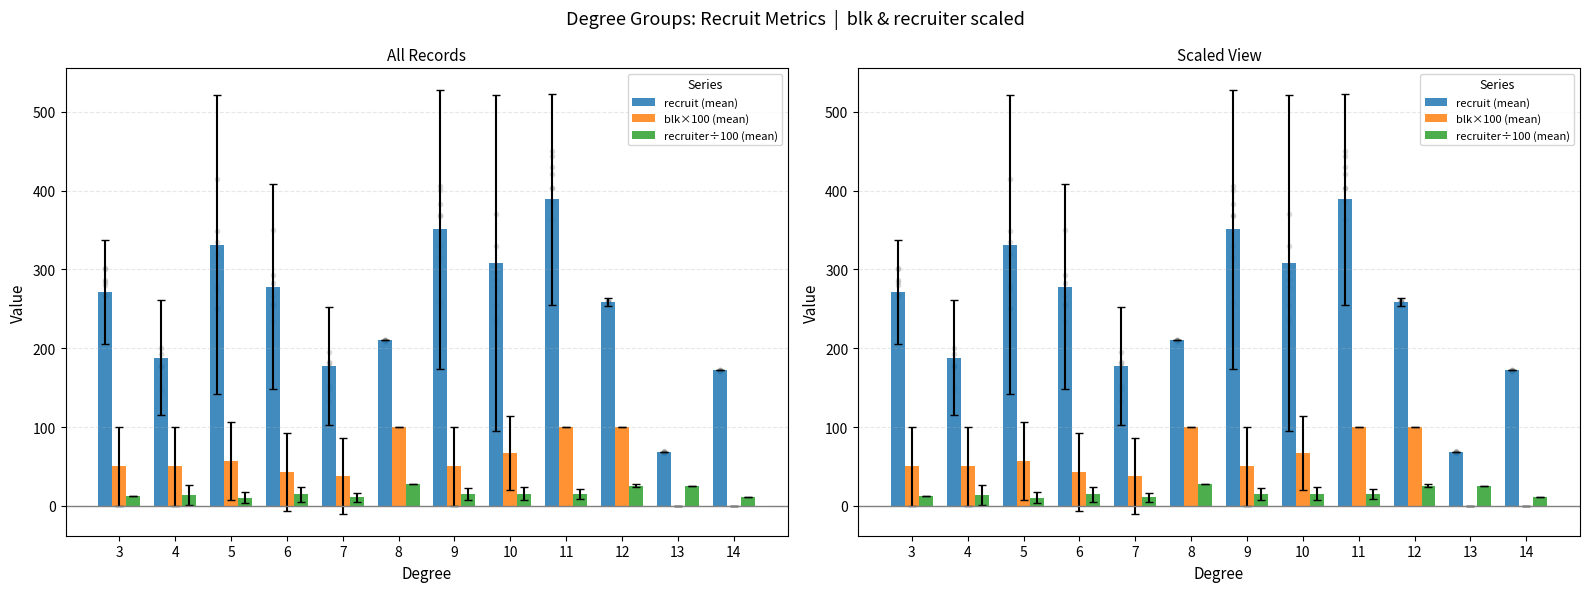

Is the value of recruit (mean) at 7 greater than the value of blk×100 (mean) at 4?

Yes